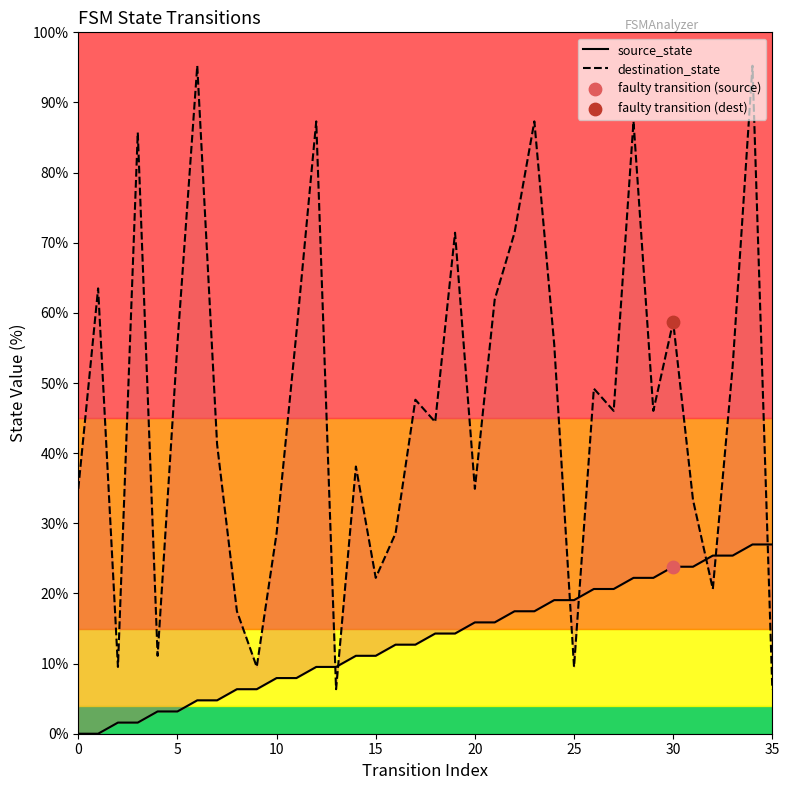

Which series reaches the maximum Y coordinate?

destination_state